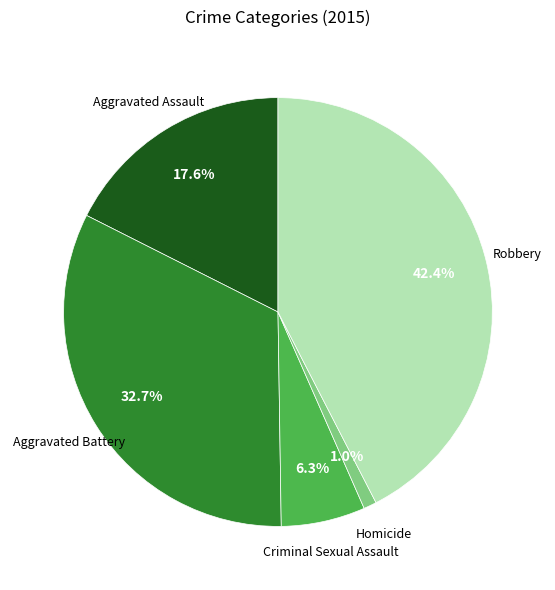

Is there any slice that represents more than half of the pie?

No